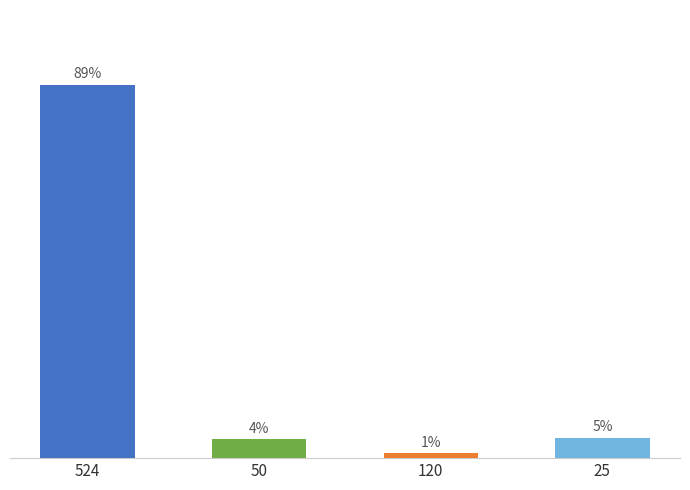

What is the label of the 3rd bar from the right?

50